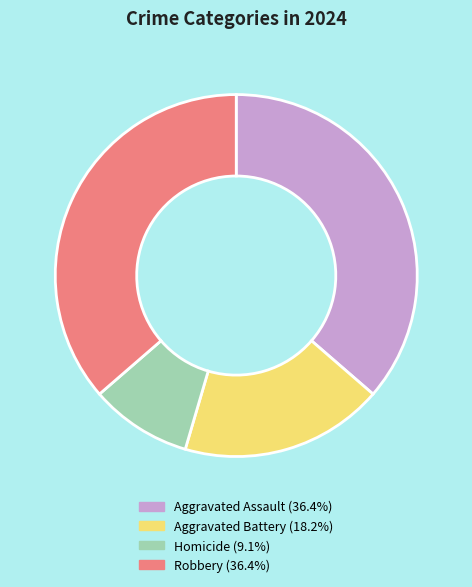

Which category has the smallest portion of the pie?

Homicide